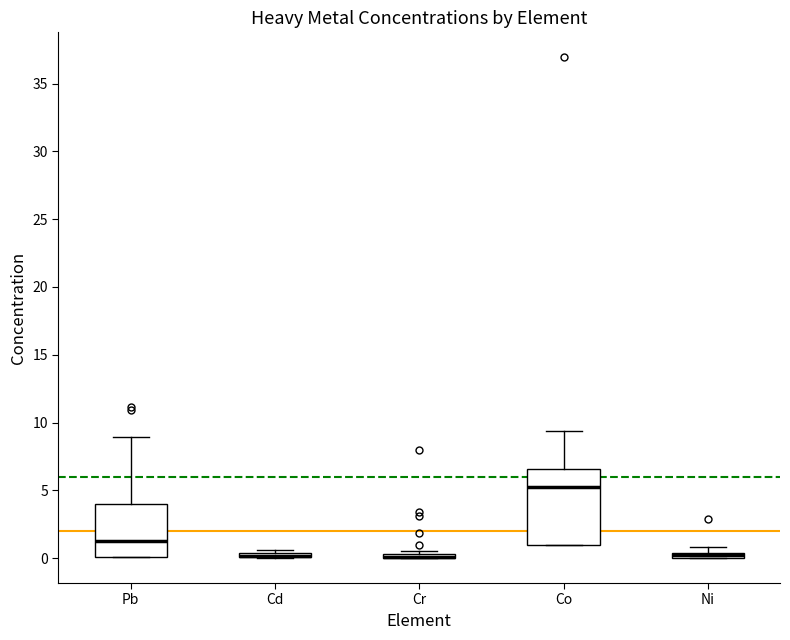

Where is the upper edge of the box for Cr on the y-axis? The values are not printed on the chart, so give them approximately, as read against the axis.

0.5